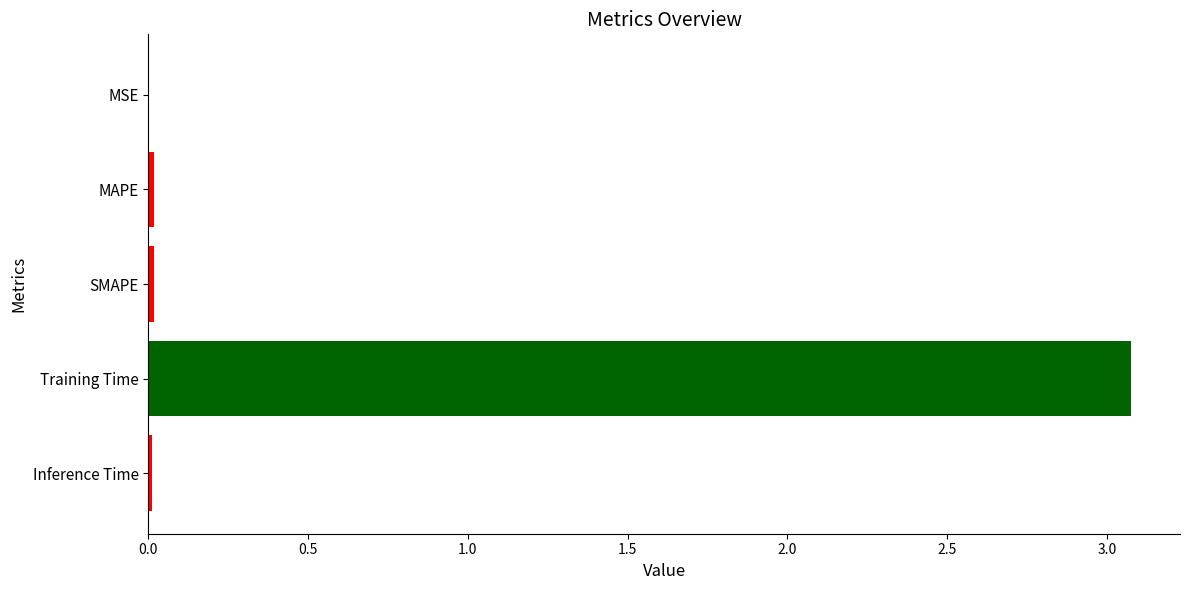

True or false: the data shows 0.0 at Inference Time.

True